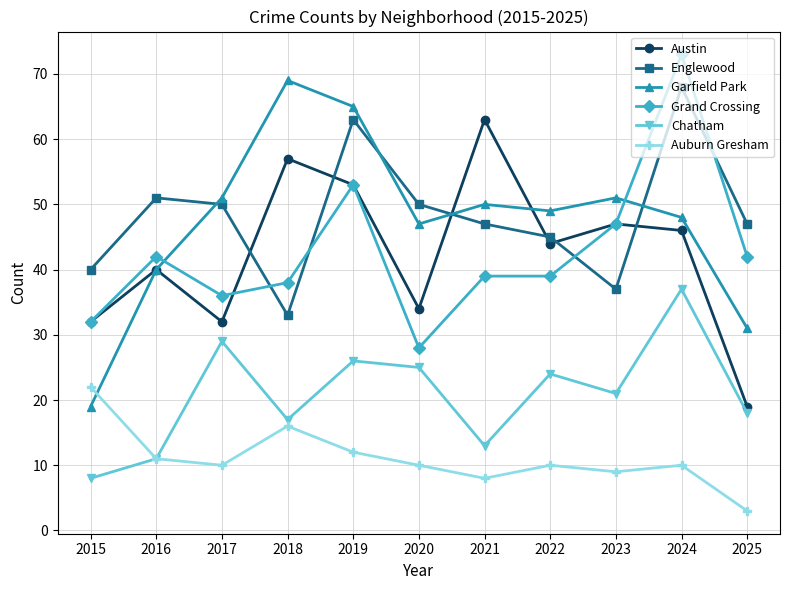

What is the difference between the maximum and minimum values in the Englewood series?

35